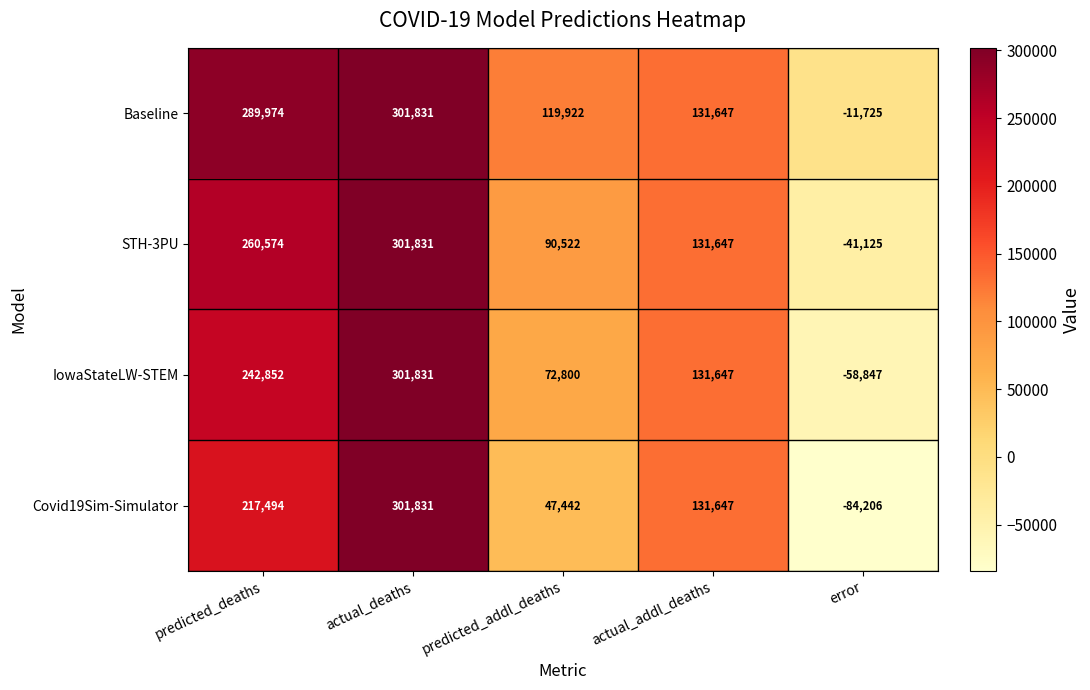

At how many categories does at least one series exceed 80240?

4